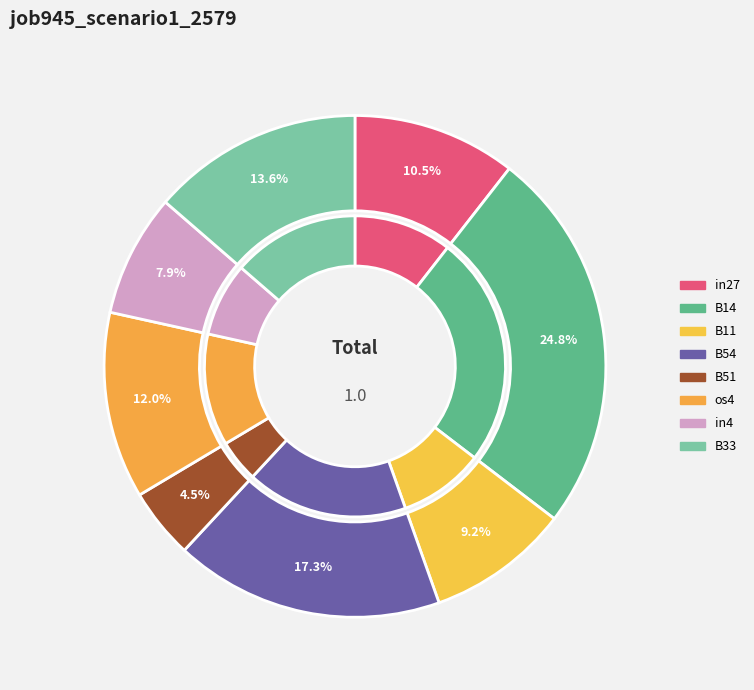

To the nearest percent, what is the average slice percentage?

12%